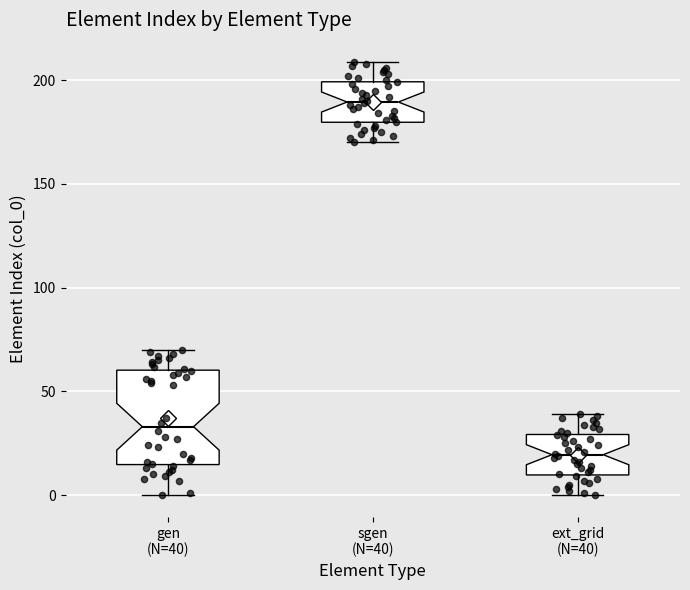

Comparing the boxes themselves (not the whiskers), which one is the tallest?

gen (N=40)